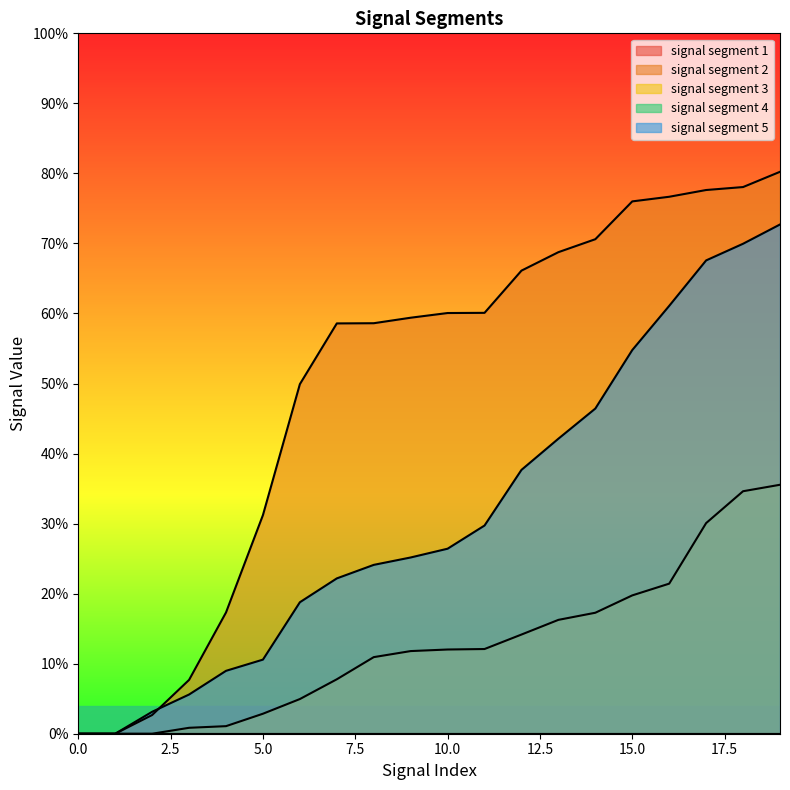

List the series in order of their peak value, highest first.

signal segment 2, signal segment 5, signal segment 3